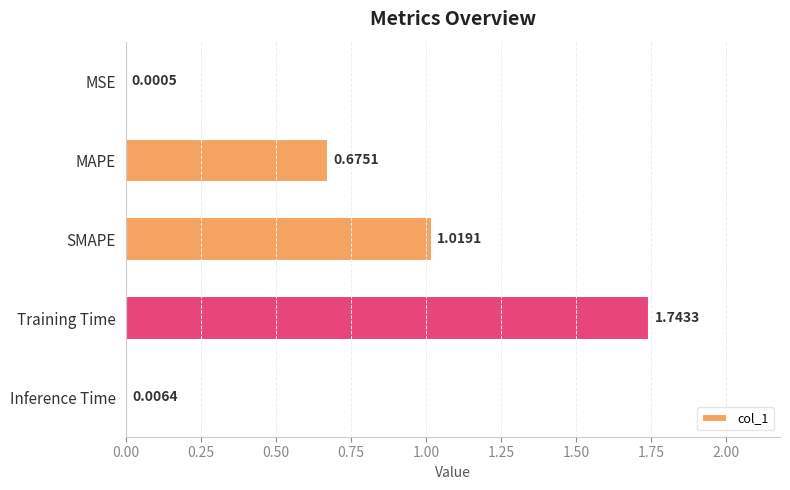

At which category does the chart reach its peak across all series?

Training Time